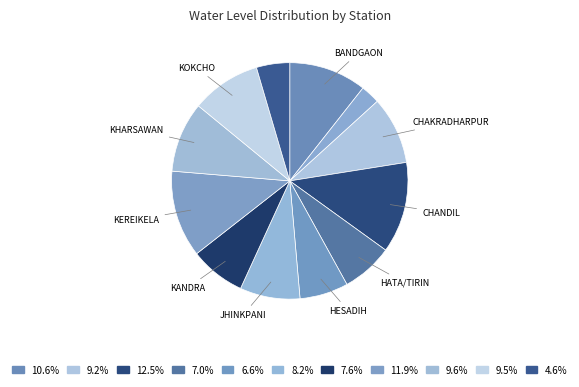

How many slices are in this pie chart?

12